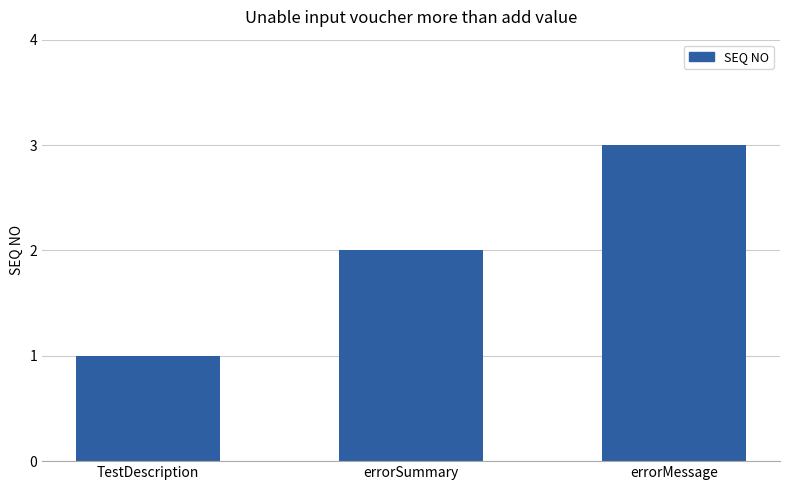

What is the sum of the values at errorSummary and TestDescription?

3